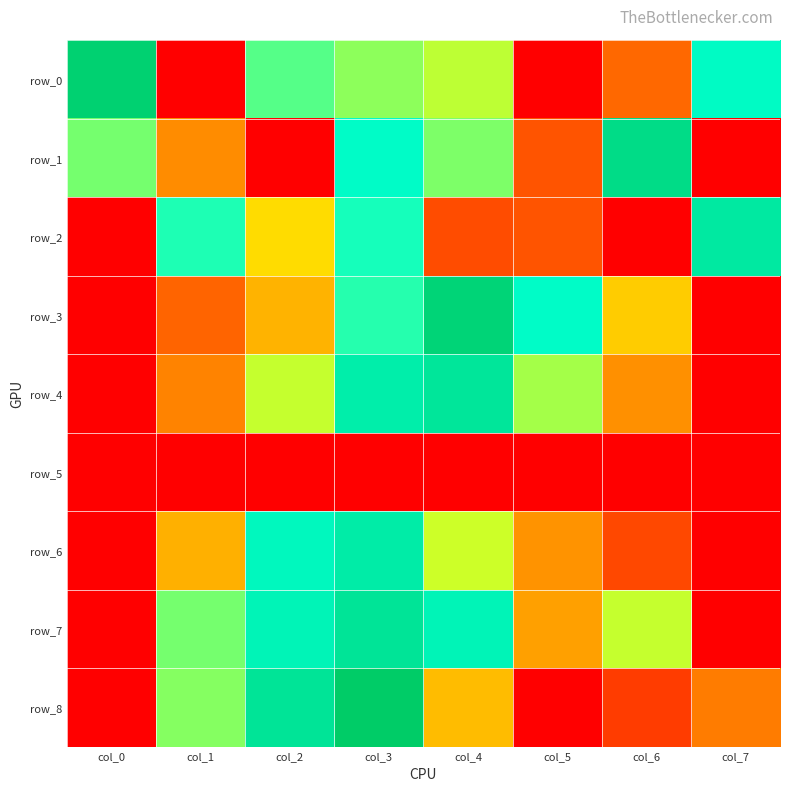

Is the value of row_3 at col_6 greater than the value of row_2 at col_0?

No